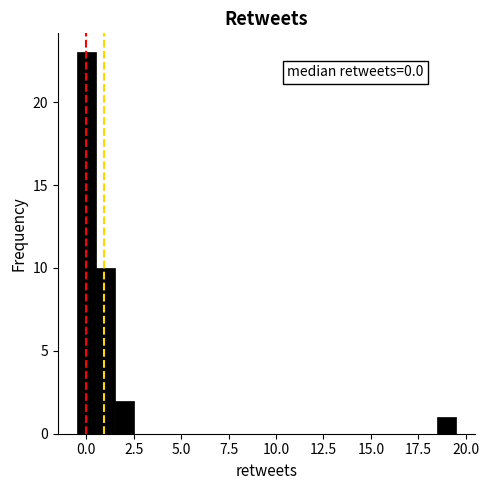

Read against the x-axis, roughly where is the centre of the tallest bar?

0.0